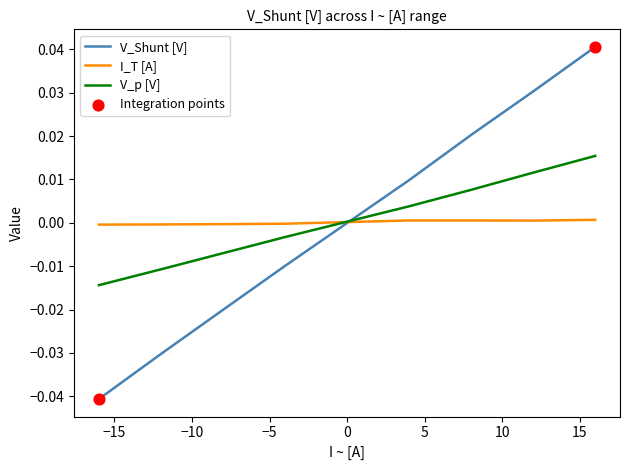

Which series has the largest range (max minus min)?

V_Shunt [V]